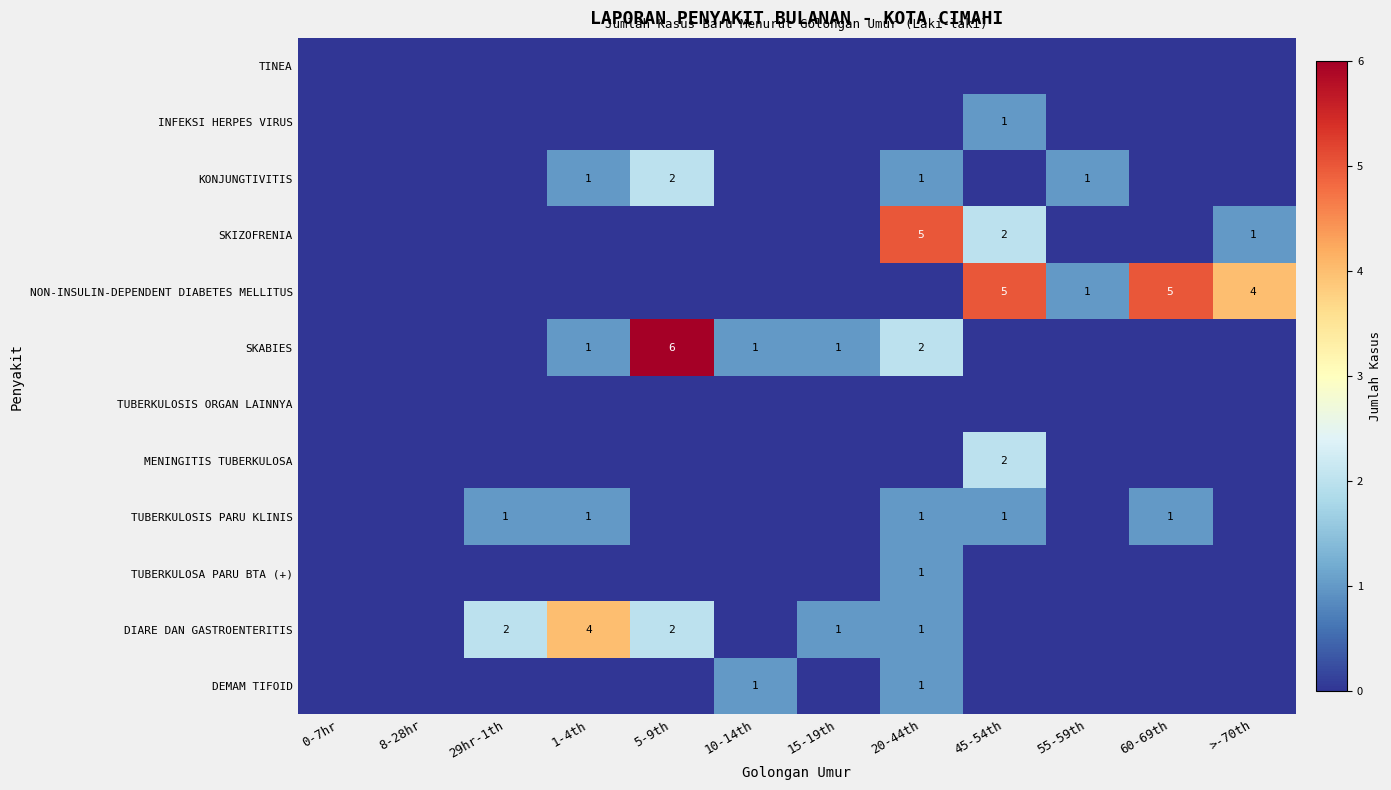

How many categories are shown in the chart?

12